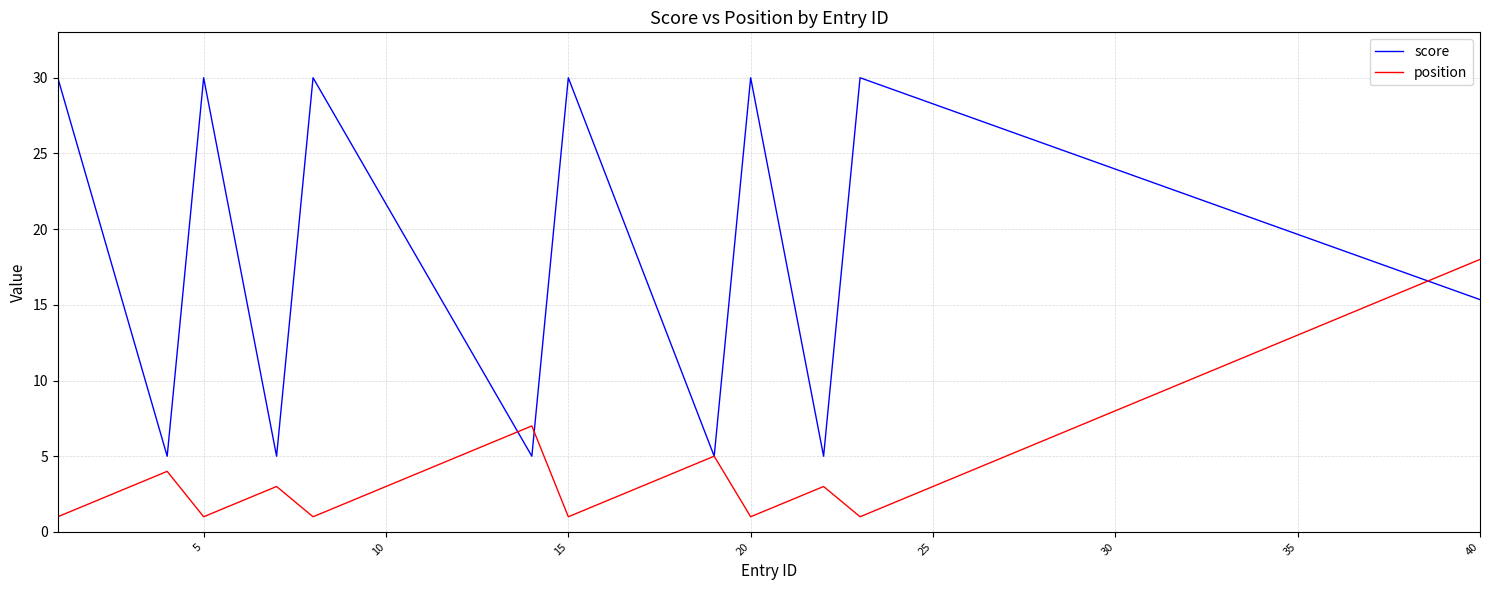

What is the smallest value displayed?

1.0